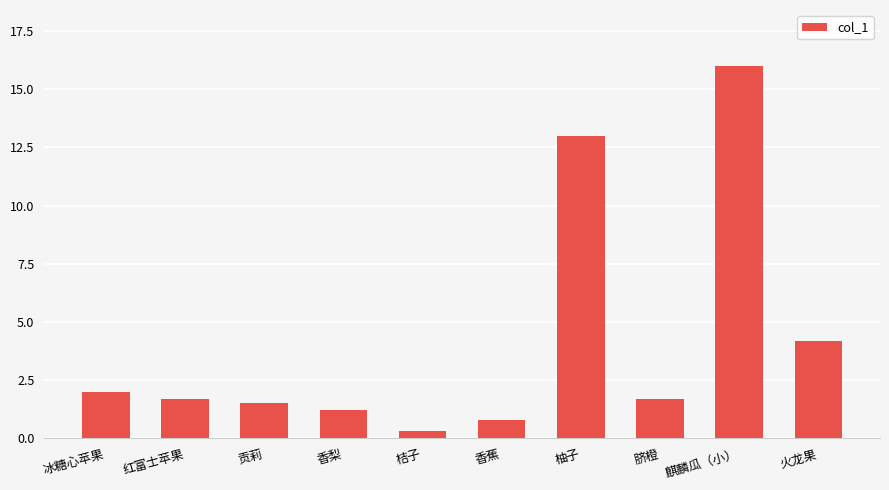

Reading left to right, transcribe all the data shown in this chart.

冰糖心苹果=2.0	红富士苹果=1.7	贡莉=1.5	香梨=1.2	桔子=0.3	香蕉=0.8	柚子=13.0	脐橙=1.7	麒麟瓜（小）=16.0	火龙果=4.2